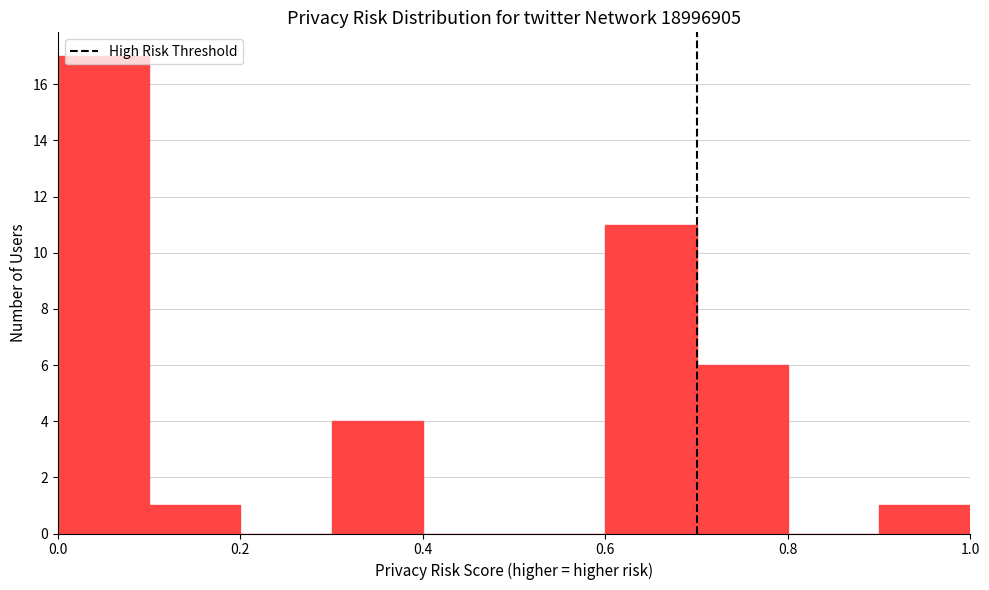

Reading left to right, transcribe this chart: for each bar, give the range it covers on the x-axis and its height. The values are not printed on the chart, so give them approximately, as read against the axis.

0.0 to 0.1: 17
0.1 to 0.2: 1
0.2 to 0.3: 0
0.3 to 0.4: 4
0.4 to 0.5: 0
0.5 to 0.6: 0
0.6 to 0.7: 11
0.7 to 0.8: 6
0.8 to 0.9: 0
0.9 to 1.0: 1